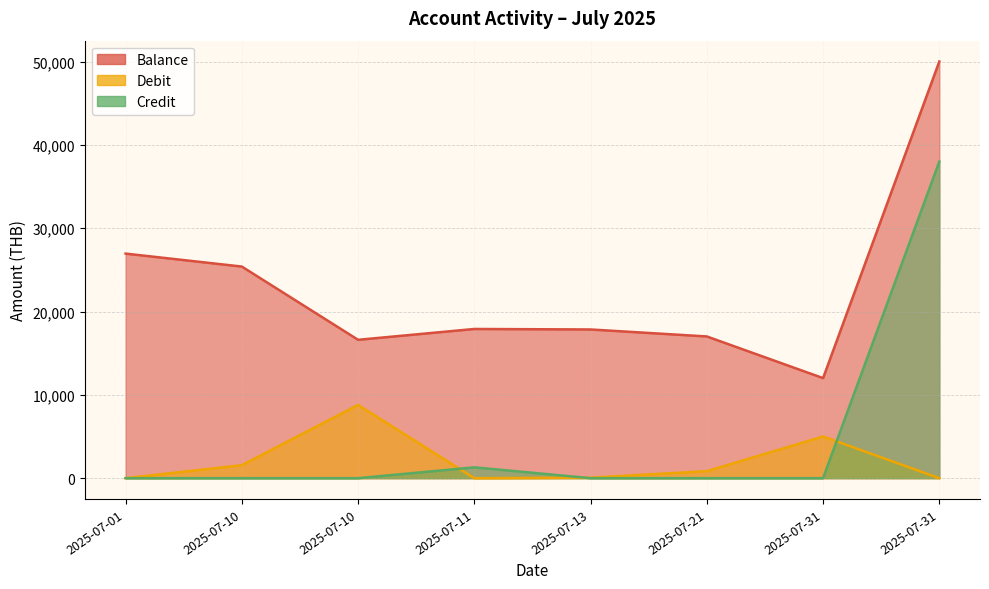

List the series in order of their peak value, lowest first.

Debit, Credit, Balance